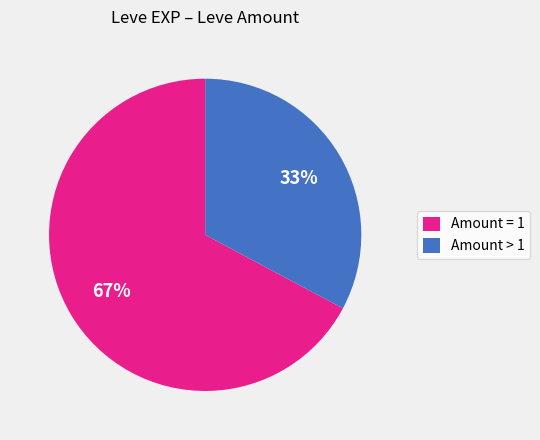

The Amount > 1 slice represents 43% of the pie. True or false?

False